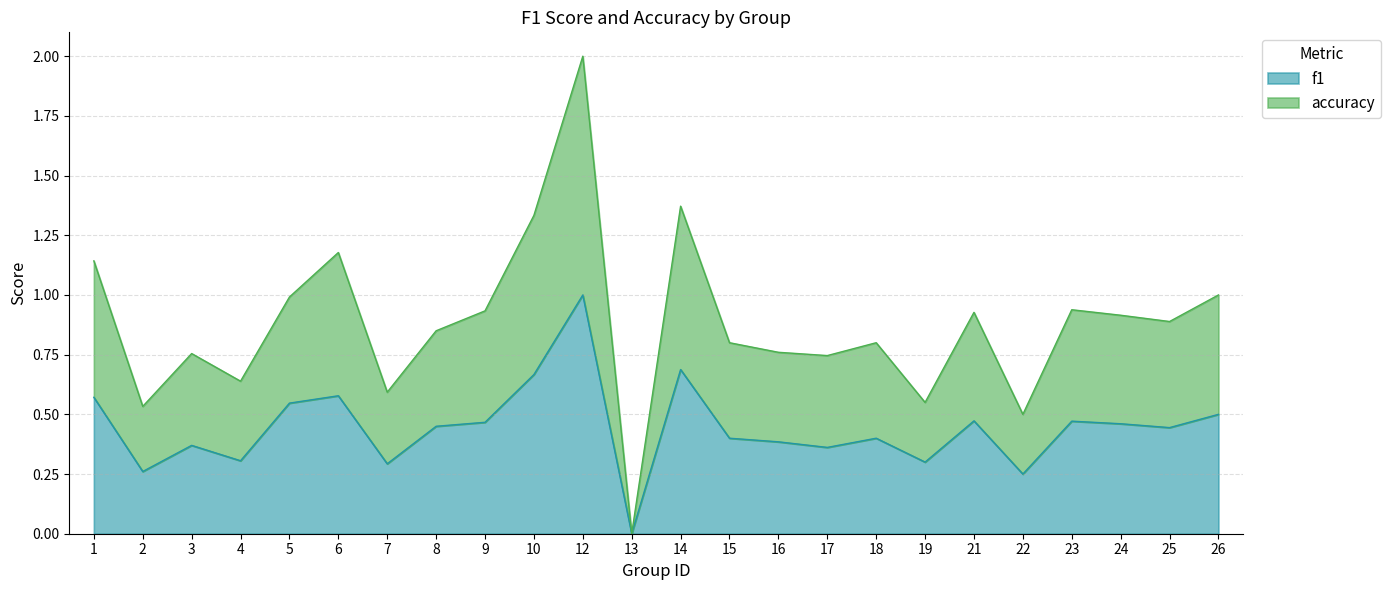

What is the value of the f1 point at the 2nd from the left?

0.3